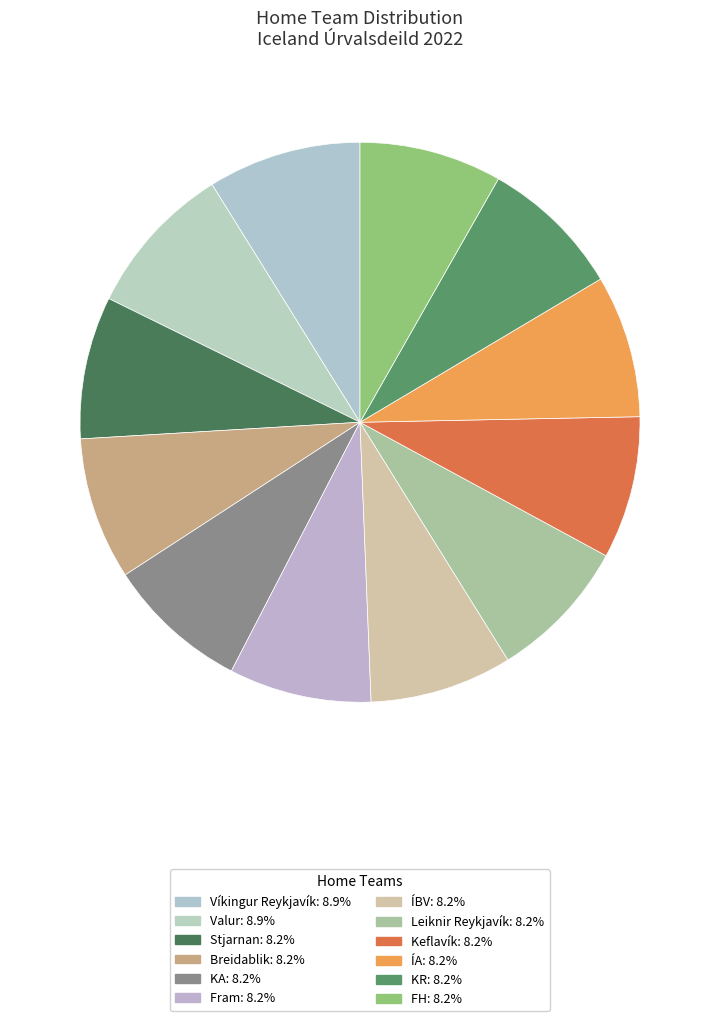

How many slices are in this pie chart?

12